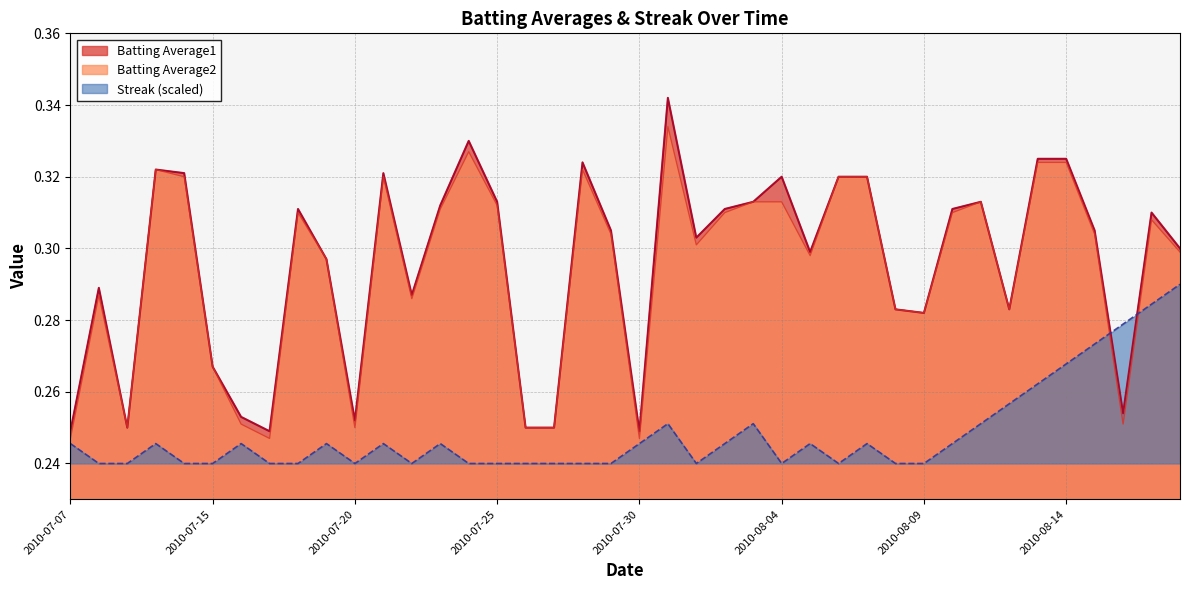

What is the sum of all Streak values?

9.9